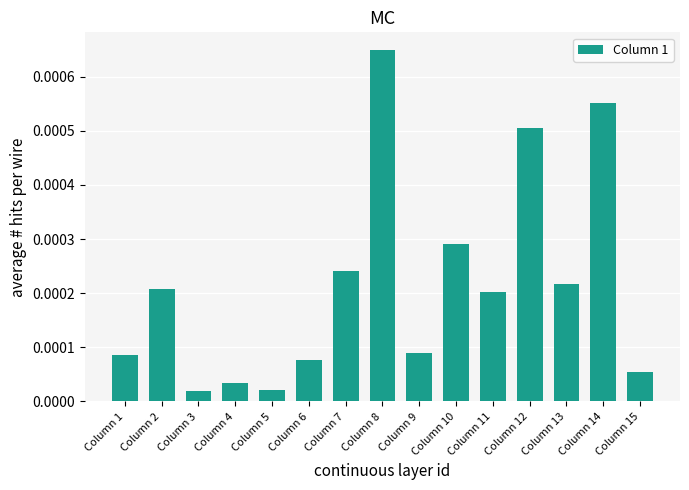

Which category has the highest value across all series?

Column 8